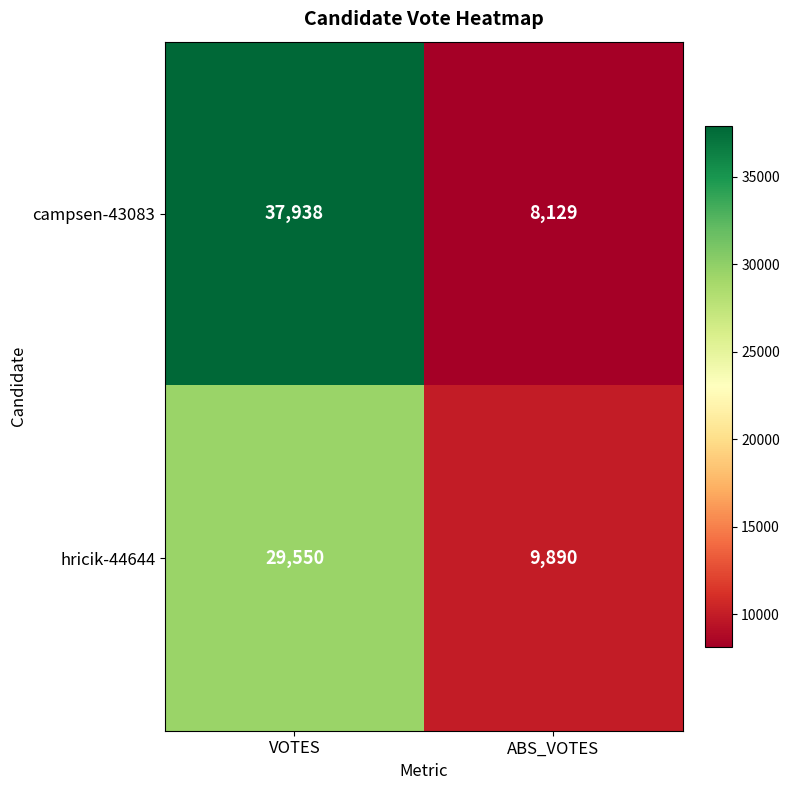

Rank the categories by hricik-44644 value from lowest to highest.

ABS_VOTES, VOTES